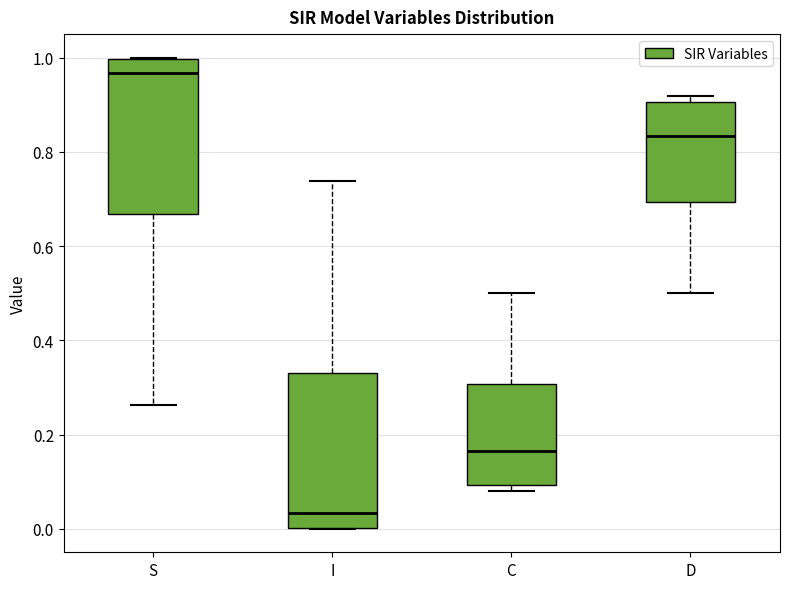

Where is the lower edge of the box for D on the y-axis? The values are not printed on the chart, so give them approximately, as read against the axis.

0.70